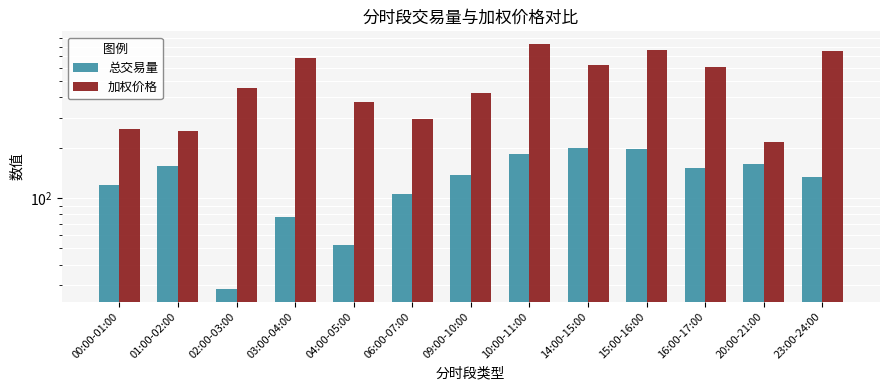

What is the sum of the 加权价格 values at 06:00-07:00 and 02:00-03:00?

750.5